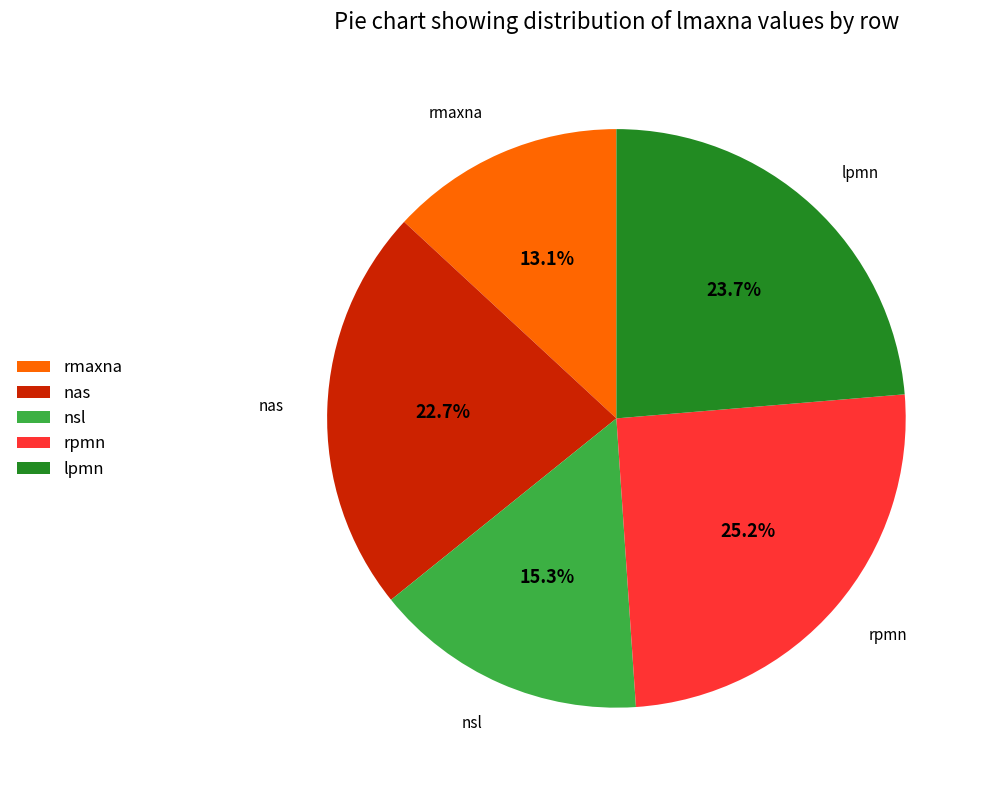

Is there any slice that represents more than half of the pie?

No